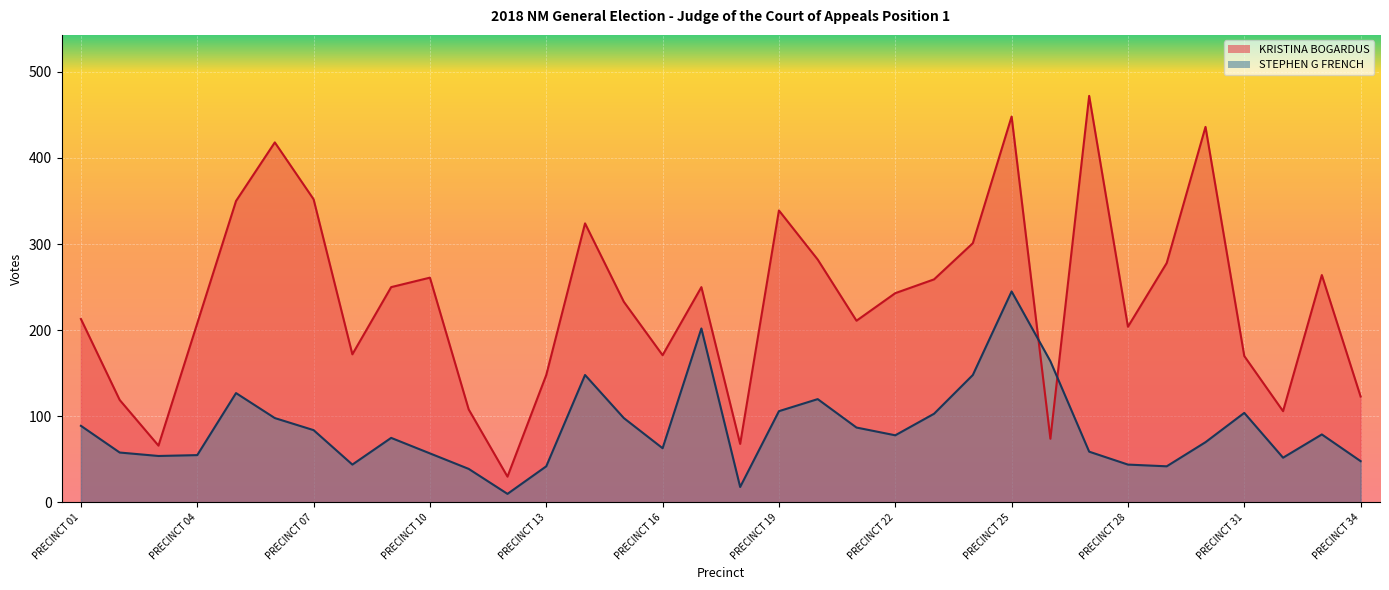

Reading right to left, list all the values displayed in this chart.

KRISTINA BOGARDUS: PRECINCT 34=123	PRECINCT 33=264	PRECINCT 32=106	PRECINCT 31=170	PRECINCT 30=436	PRECINCT 29=278	PRECINCT 28=204	PRECINCT 27=472	PRECINCT 26=74	PRECINCT 25=448	PRECINCT 24=301	PRECINCT 23=259	PRECINCT 22=243	PRECINCT 21=211	PRECINCT 20=282	PRECINCT 19=339	PRECINCT 18=68	PRECINCT 17=250	PRECINCT 16=171	PRECINCT 15=233	PRECINCT 14=324	PRECINCT 13=148	PRECINCT 12=30	PRECINCT 11=108	PRECINCT 10=261	PRECINCT 09=250	PRECINCT 08=172	PRECINCT 07=352	PRECINCT 06=418	PRECINCT 05=350	PRECINCT 04=208	PRECINCT 03=66	PRECINCT 02=119	PRECINCT 01=213
STEPHEN G FRENCH: PRECINCT 34=48	PRECINCT 33=79	PRECINCT 32=52	PRECINCT 31=104	PRECINCT 30=70	PRECINCT 29=42	PRECINCT 28=44	PRECINCT 27=59	PRECINCT 26=164	PRECINCT 25=245	PRECINCT 24=148	PRECINCT 23=103	PRECINCT 22=78	PRECINCT 21=87	PRECINCT 20=120	PRECINCT 19=106	PRECINCT 18=18	PRECINCT 17=202	PRECINCT 16=63	PRECINCT 15=98	PRECINCT 14=148	PRECINCT 13=42	PRECINCT 12=10	PRECINCT 11=39	PRECINCT 10=57	PRECINCT 09=75	PRECINCT 08=44	PRECINCT 07=84	PRECINCT 06=98	PRECINCT 05=127	PRECINCT 04=55	PRECINCT 03=54	PRECINCT 02=58	PRECINCT 01=89